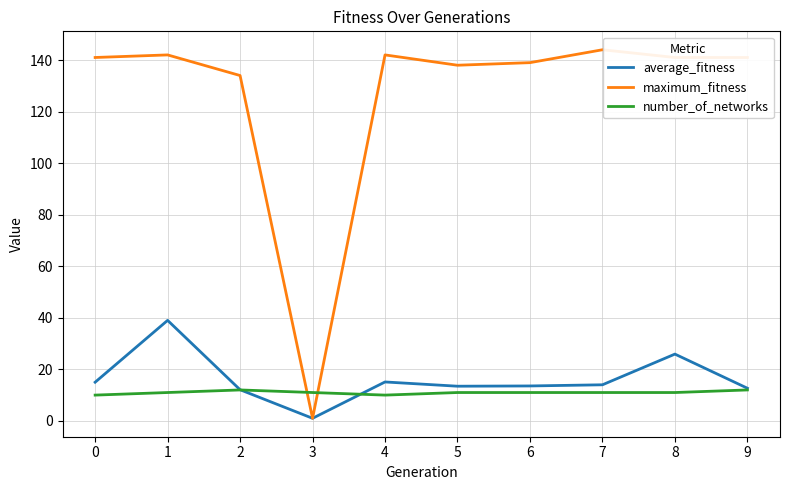

Which series has the widest spread of values?

maximum_fitness